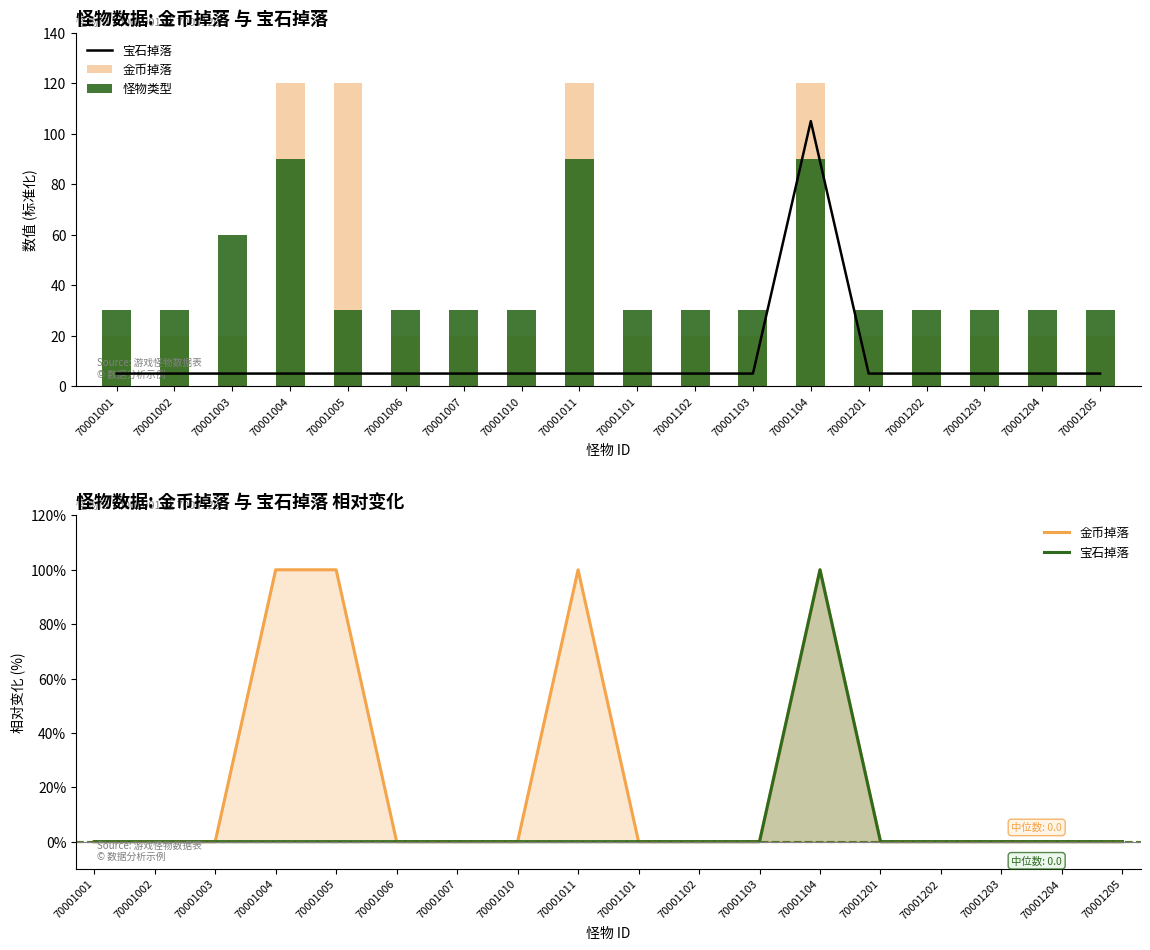

What is the total value across all series at 70001001?

30.0